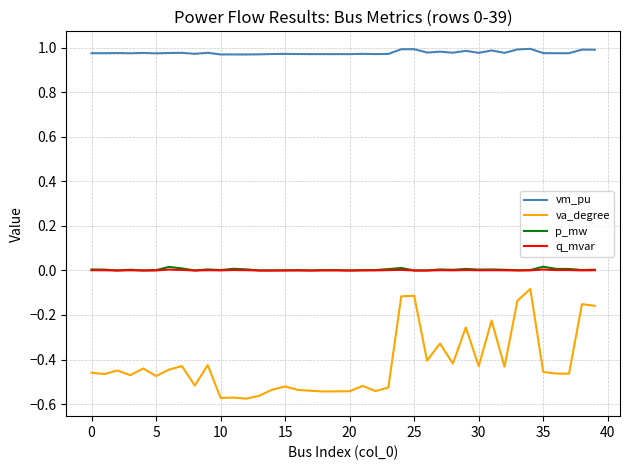

Which series has the largest total across all categories?

vm_pu